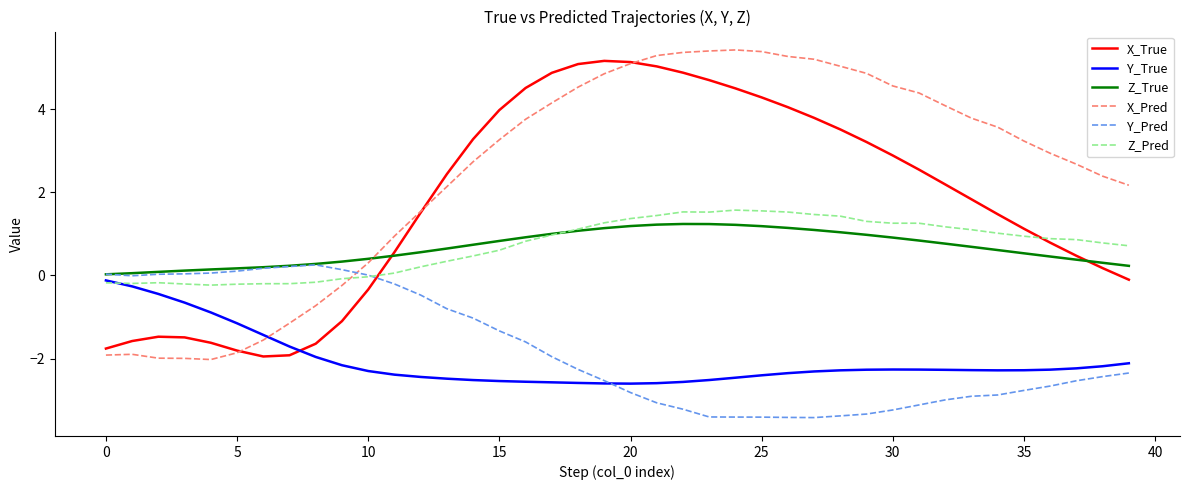

What is the sum of all Z_True values?

26.7